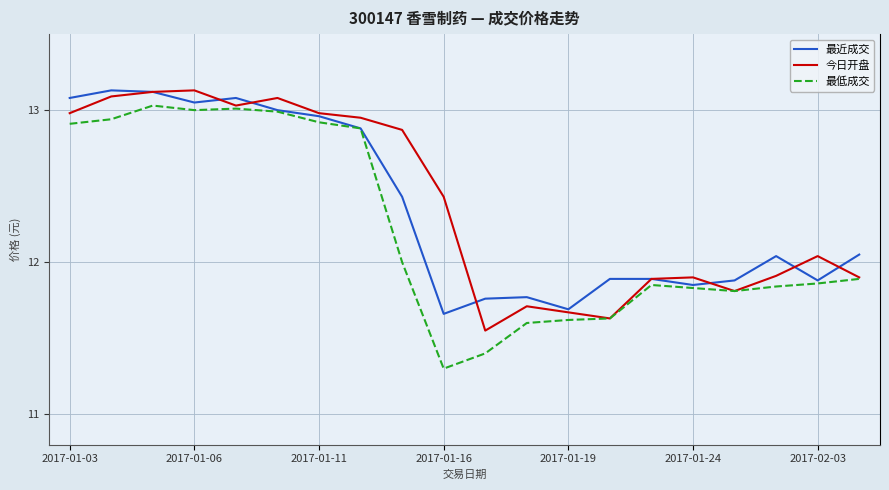

What is the minimum value shown in the chart?

11.3